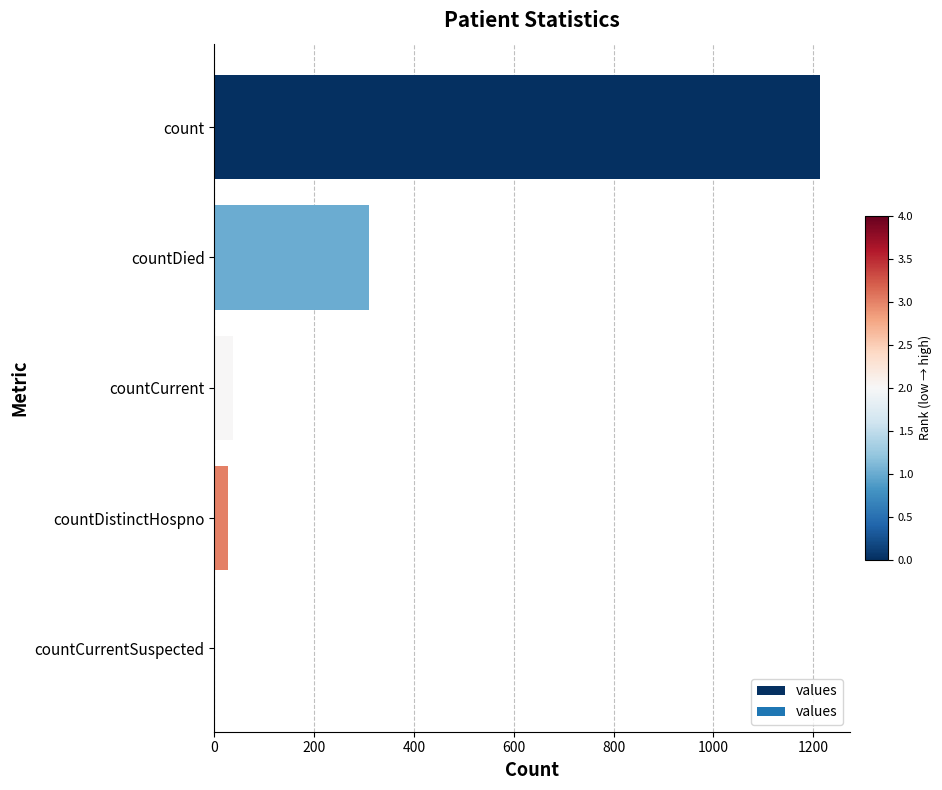

At which label is the value closest to 606?

countDied